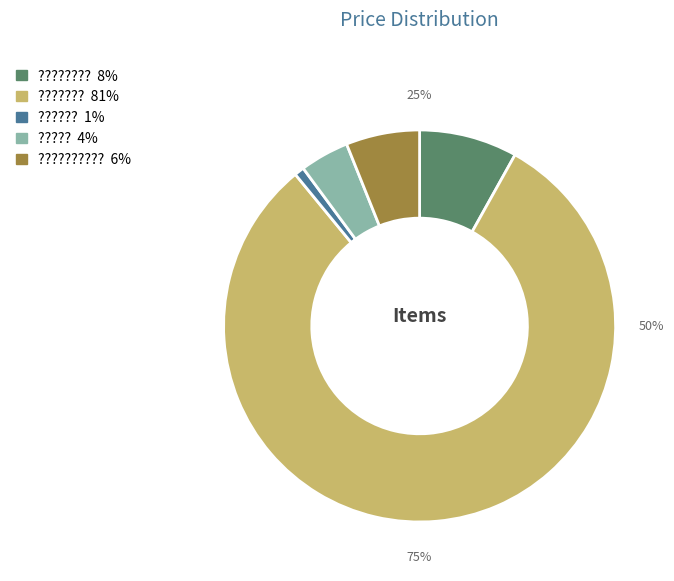

Approximately how many times larger is the value at ?????????? compared to ?????????

0.8